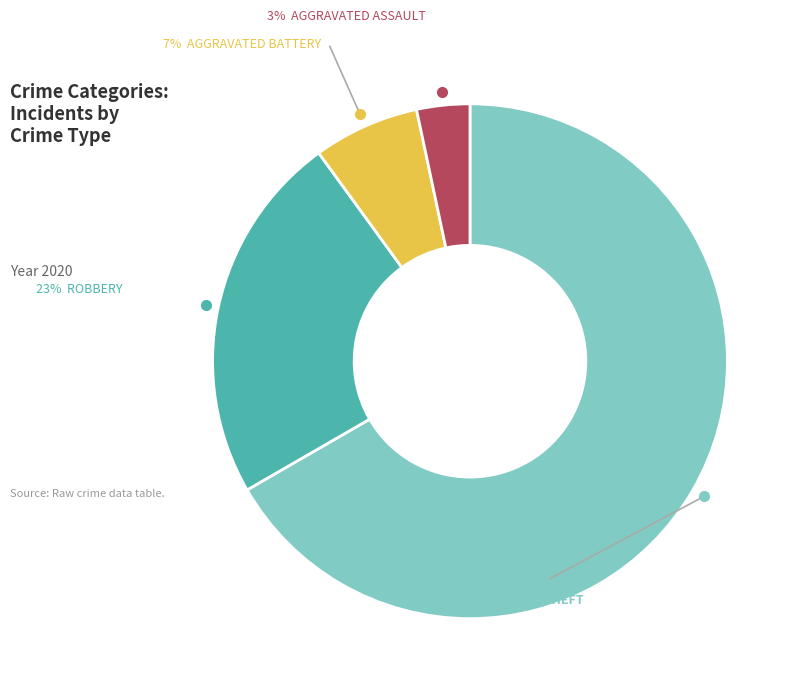

To the nearest percent, what is the average slice percentage?

25%